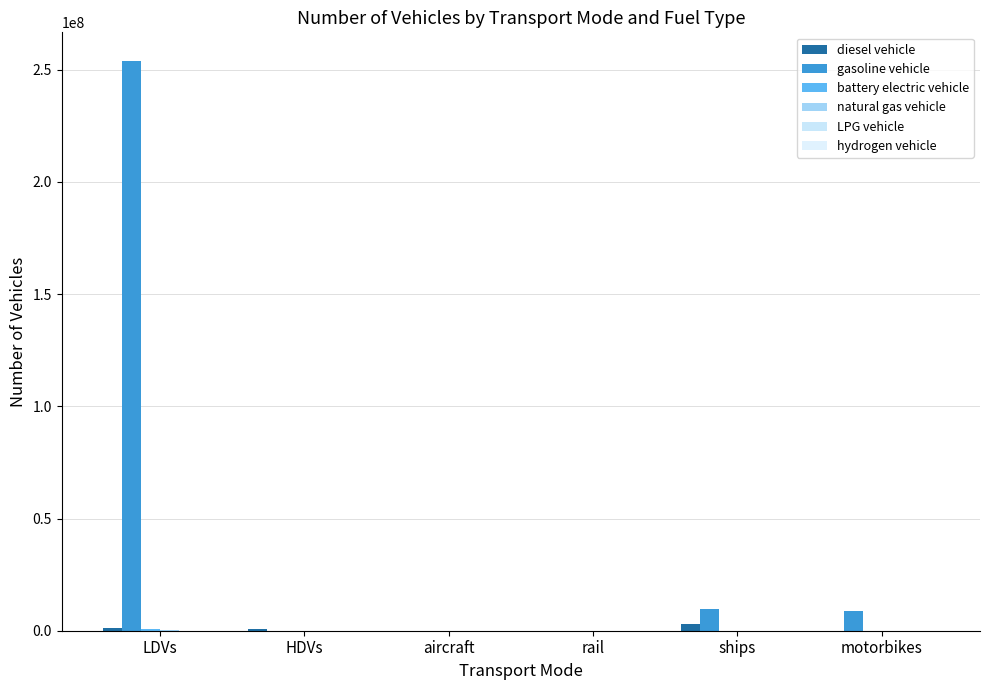

What is the label of the 6th bar from the left?

motorbikes